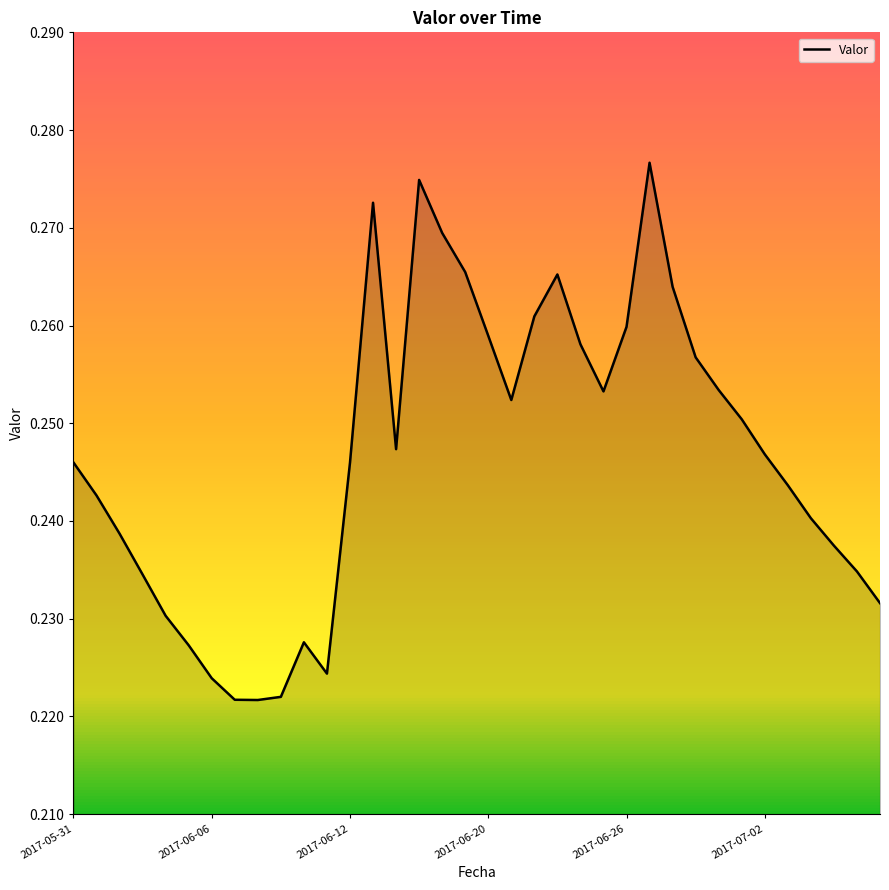

Does the chart have visible grid lines?

No